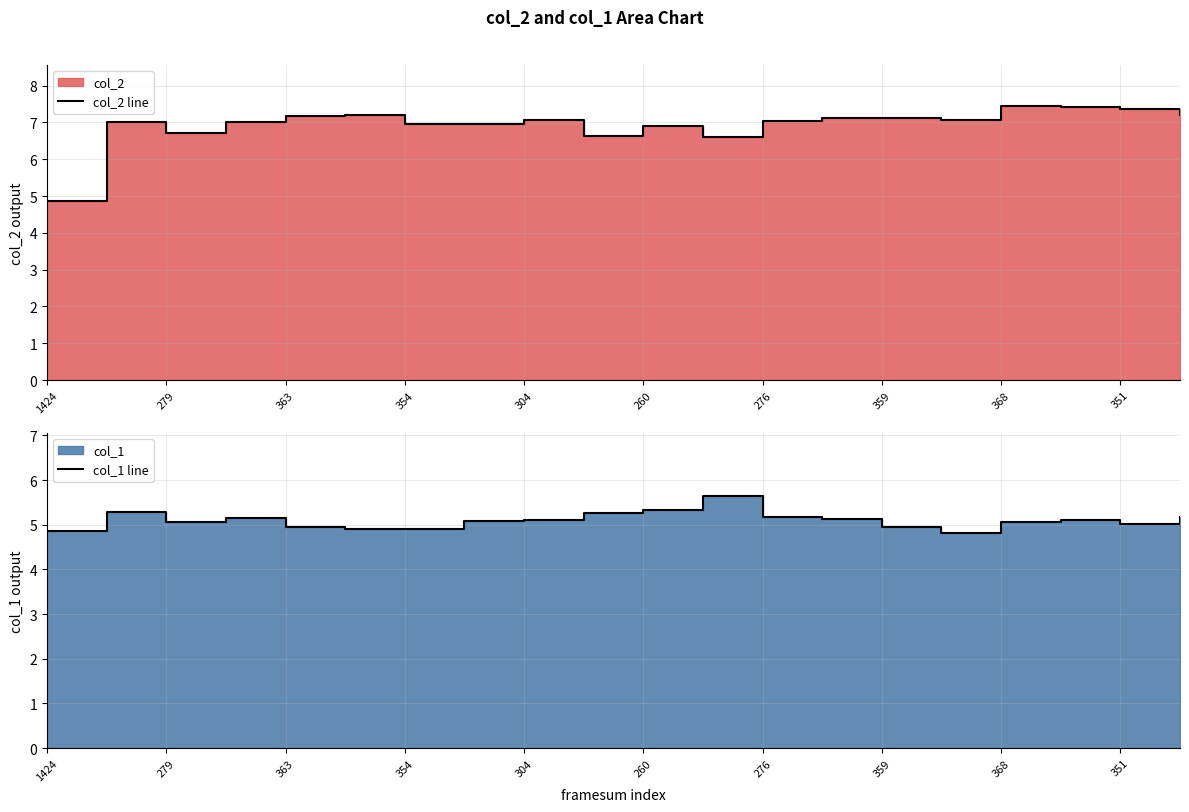

At 359, list the series in order from largest to smallest.

col_2 line, col_1 line